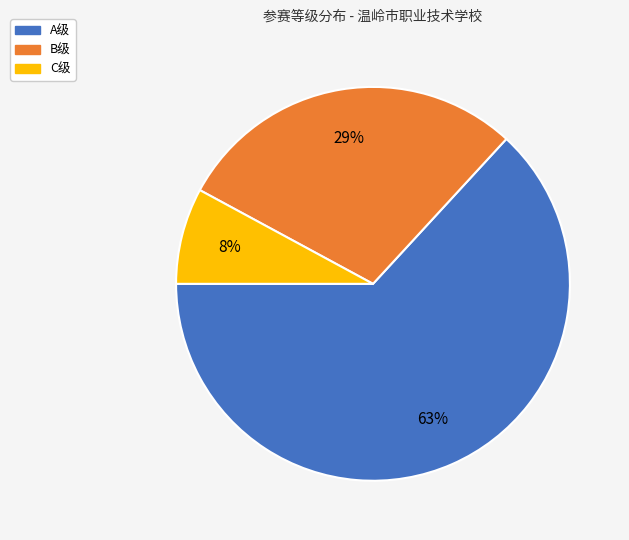

Is the sum of B级 and C级 greater than half?

No